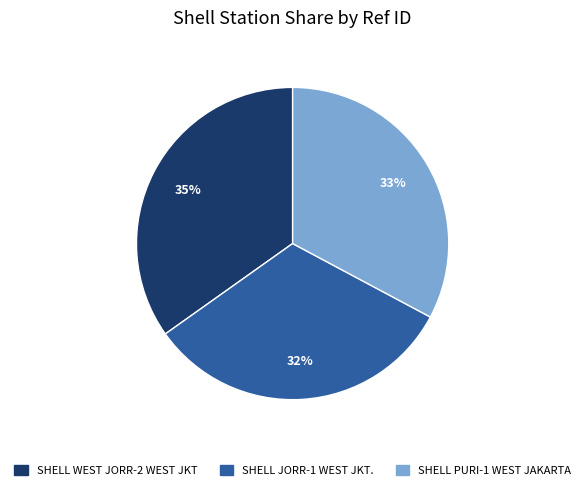

Combined, do SHELL WEST JORR-2 WEST JKT and SHELL JORR-1 WEST JKT. account for over 50%?

Yes